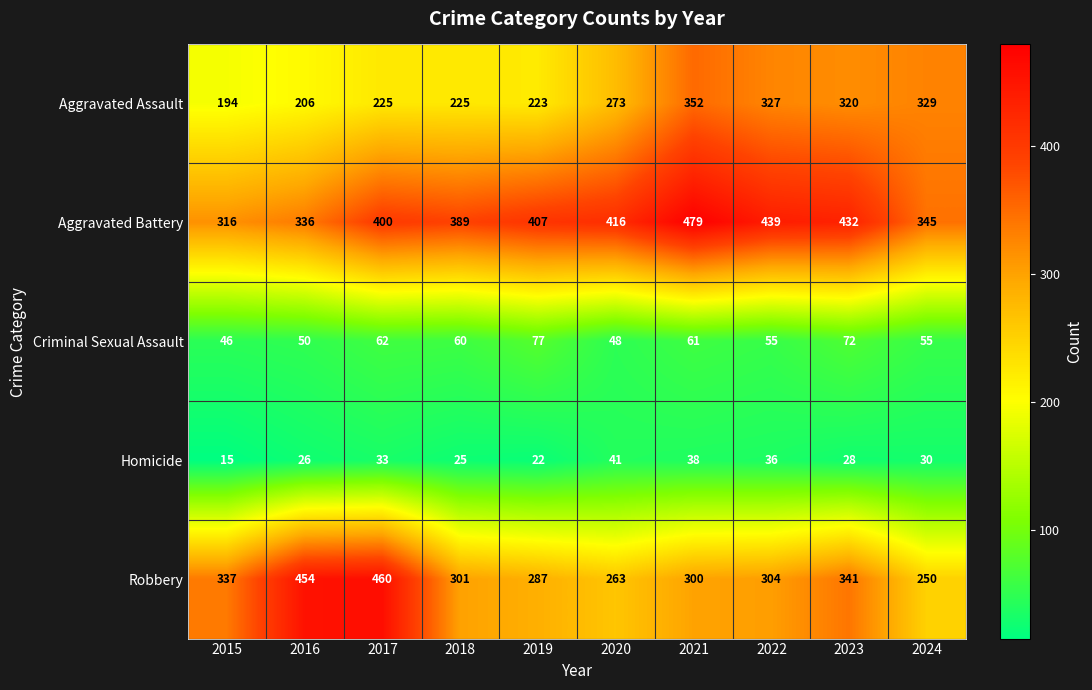

What is the difference between the maximum and minimum values in the Robbery series?

210